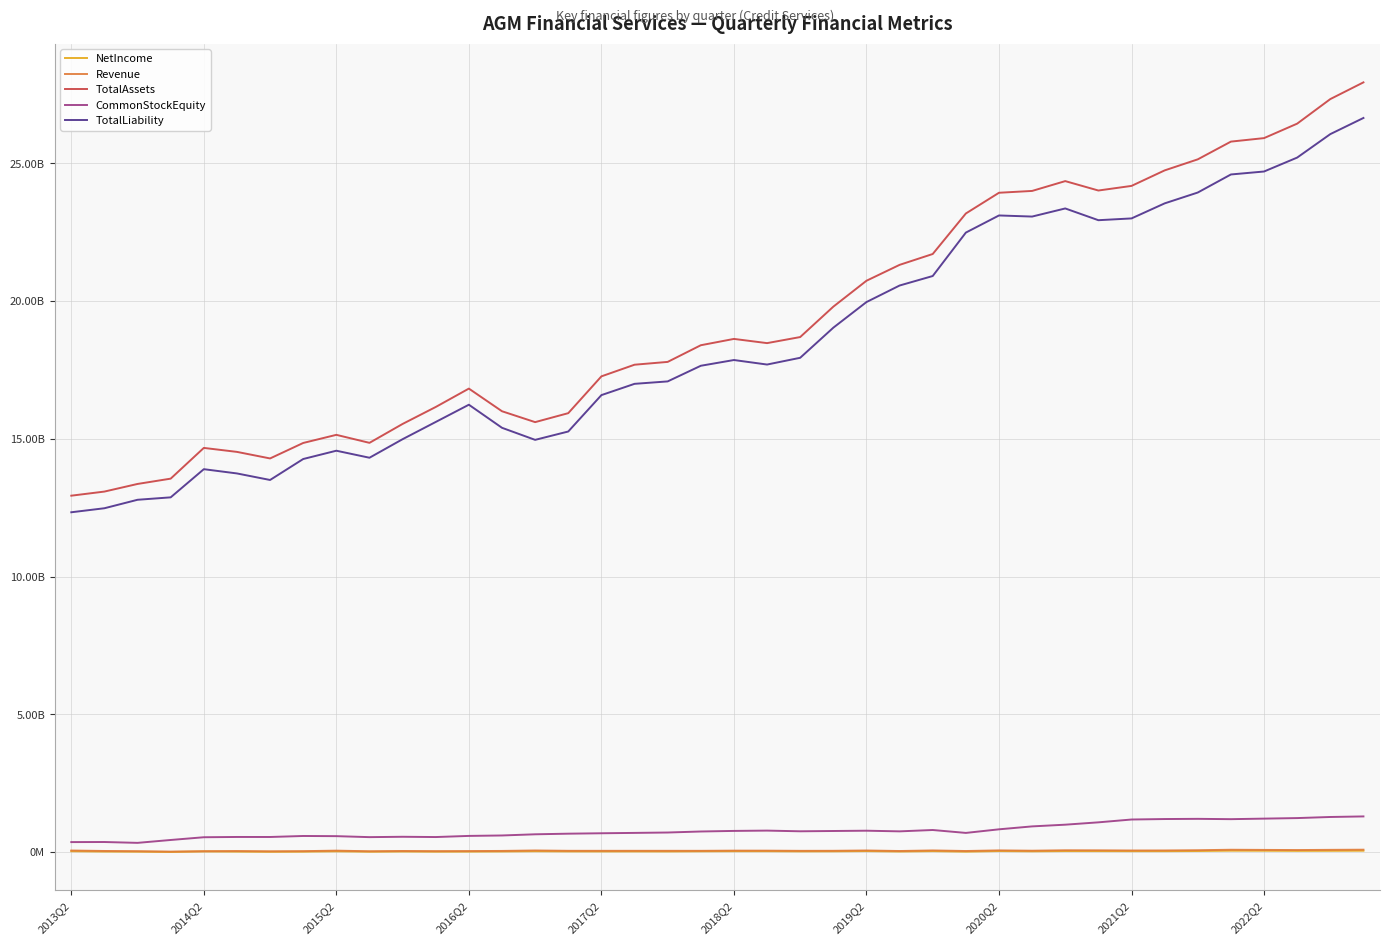

Which series has the largest total across all categories?

TotalAssets